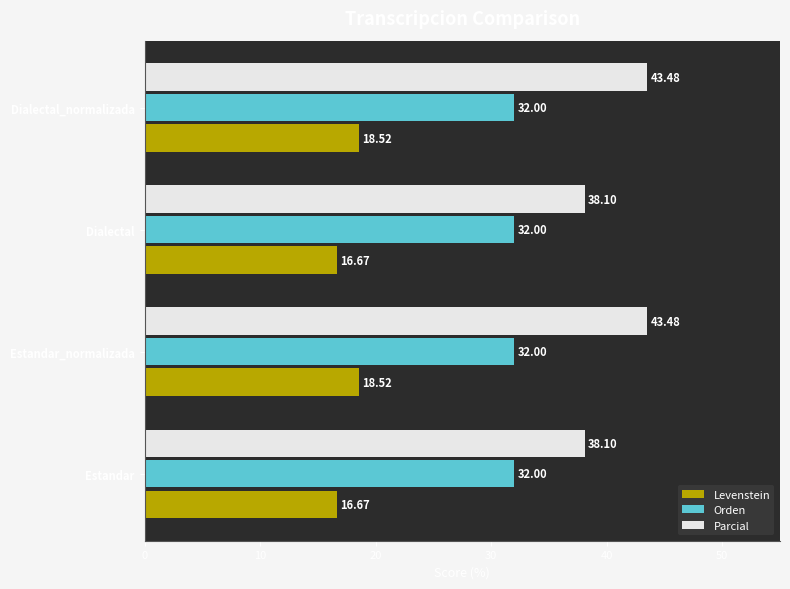

Rank the series at Estandar_normalizada from highest to lowest value.

Parcial, Orden, Levenstein